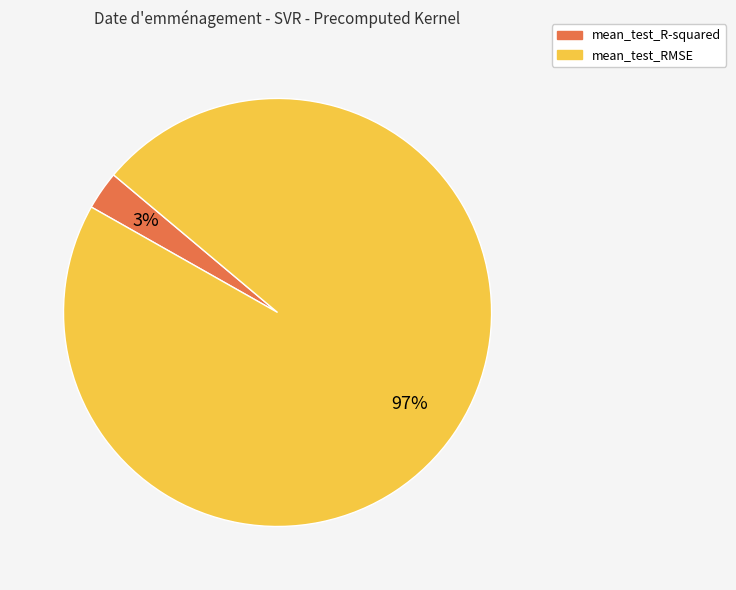

What is the majority slice?

mean_test_RMSE